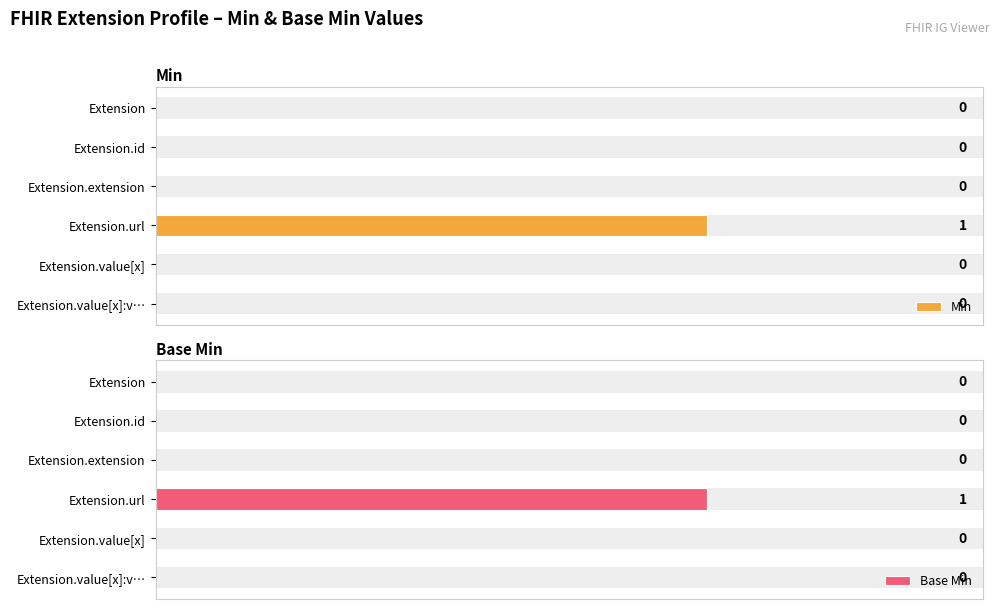

What is the greatest value displayed?

1